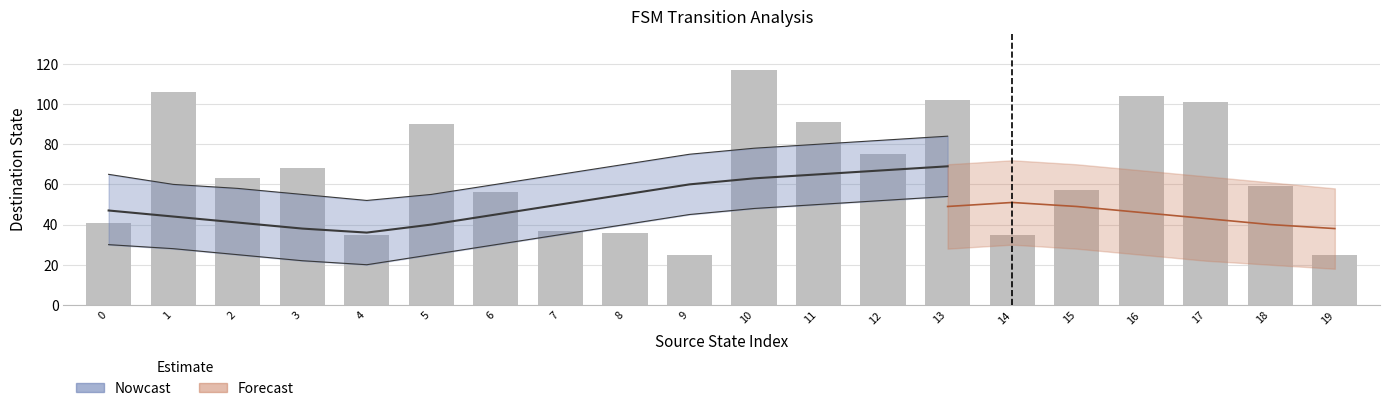

What is the sum of the values at 7 and 15?

94